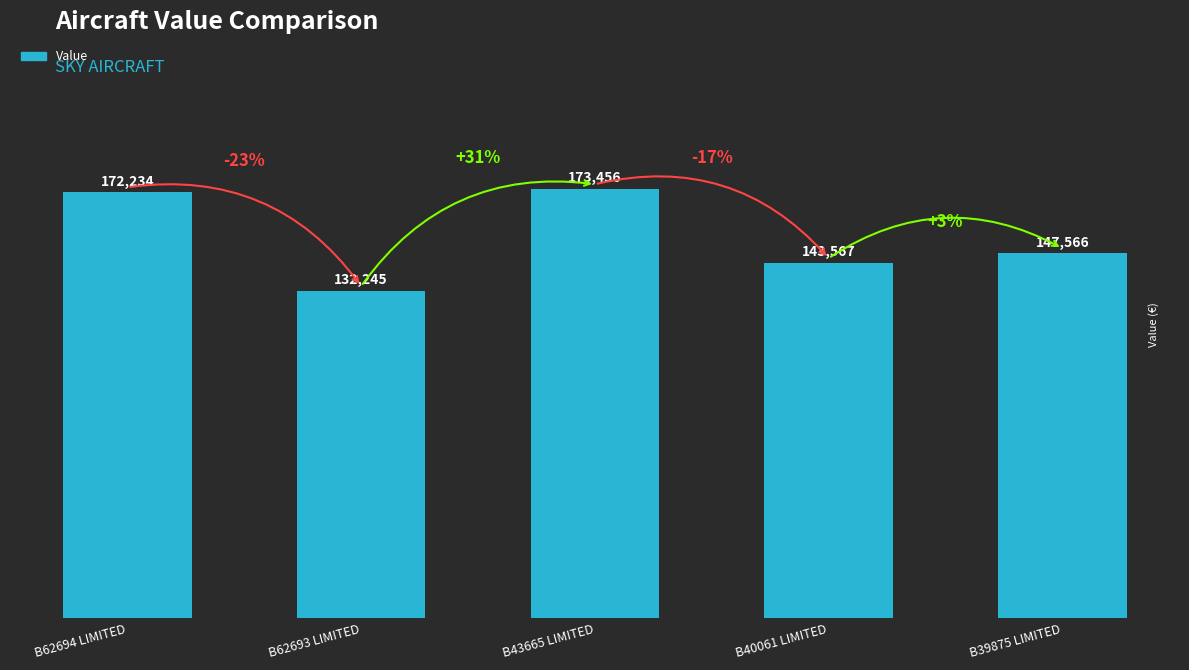

The chart shows a value of 61719 at B39875 LIMITED. True or false?

False